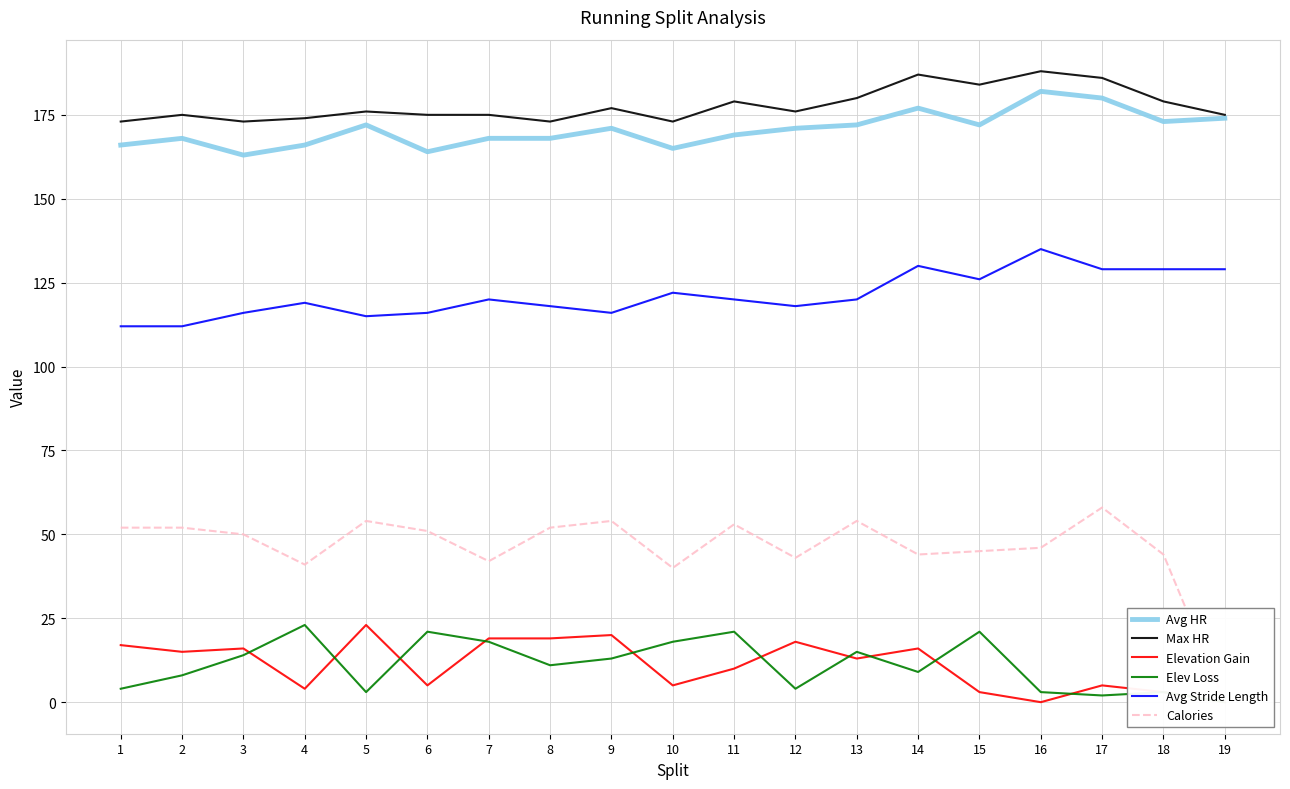

Is this an area chart (filled region under the line)?

No